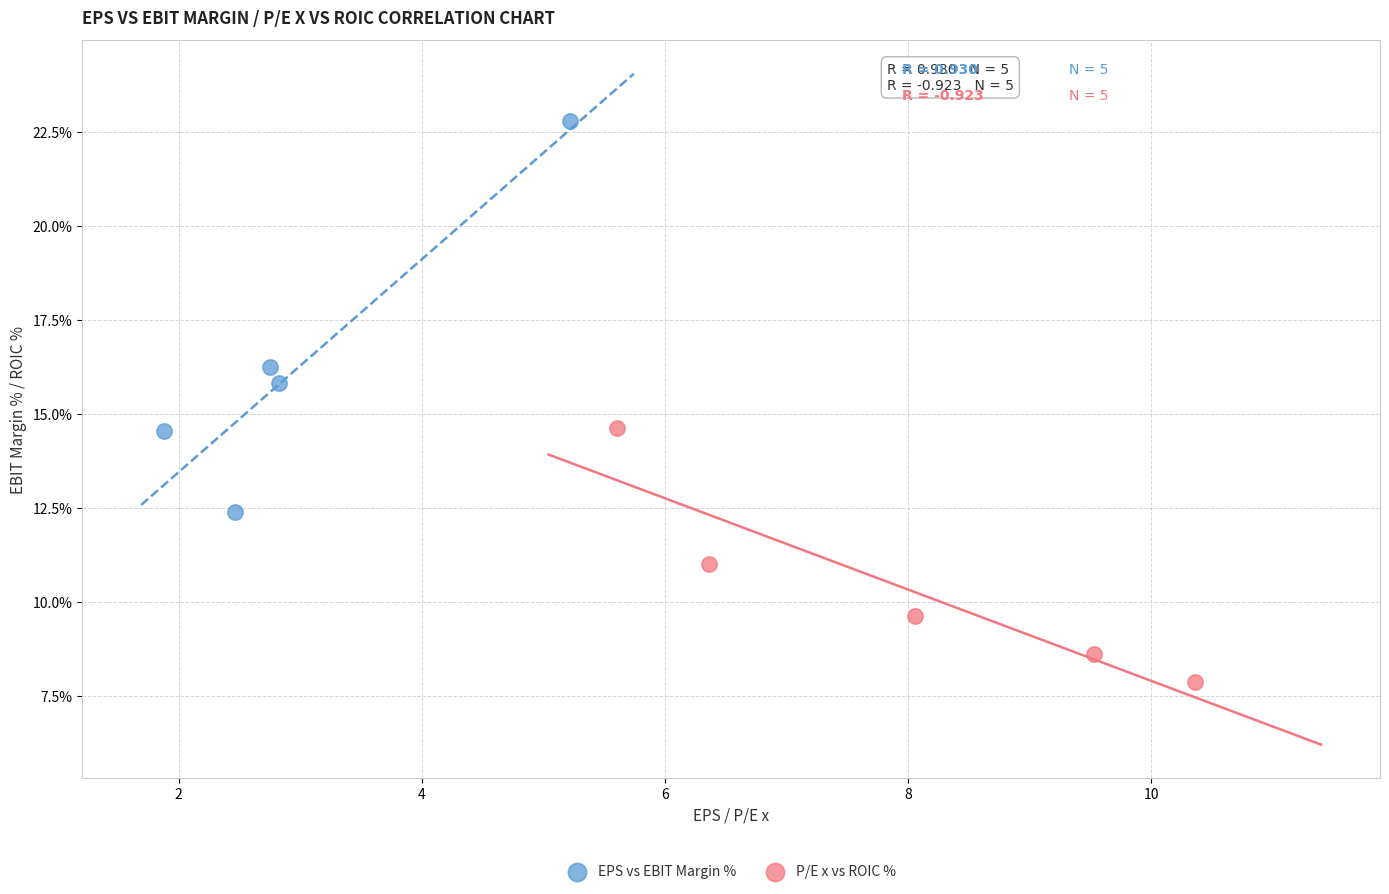

Which series contains the lowest Y value?

P/E x vs ROIC %